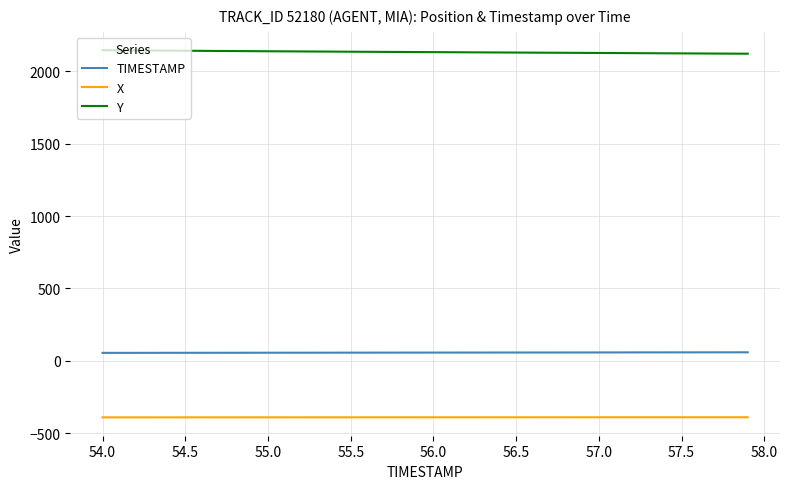

List the series in order of their peak value, lowest first.

X, TIMESTAMP, Y